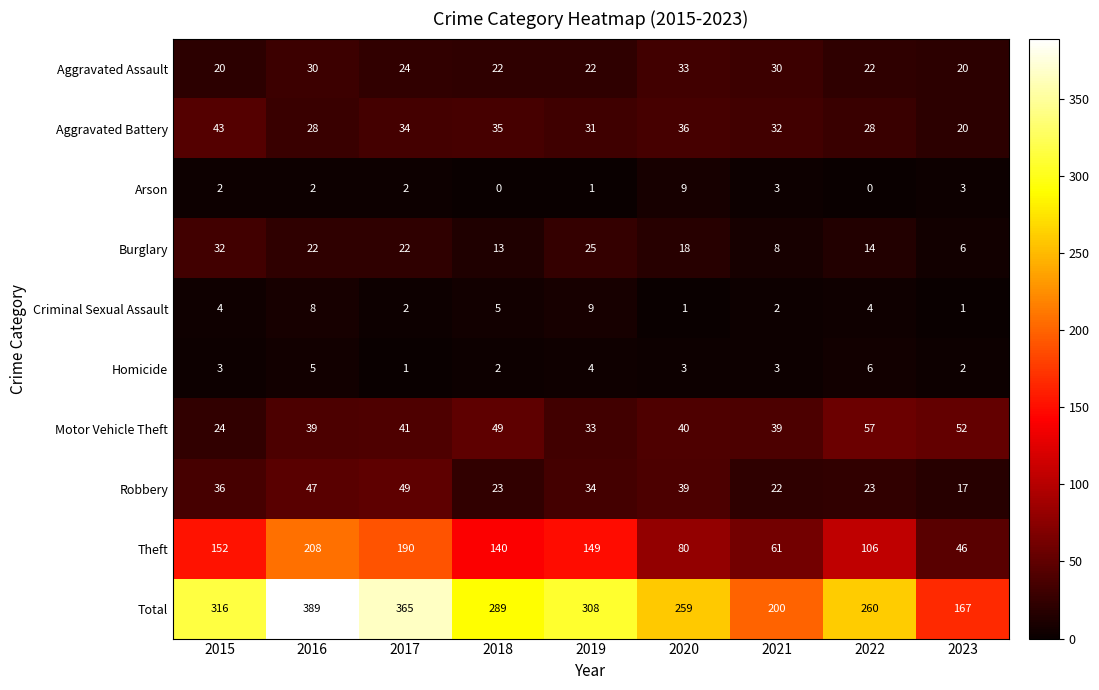

The value of Aggravated Battery at 2016 is 11. True or false?

False